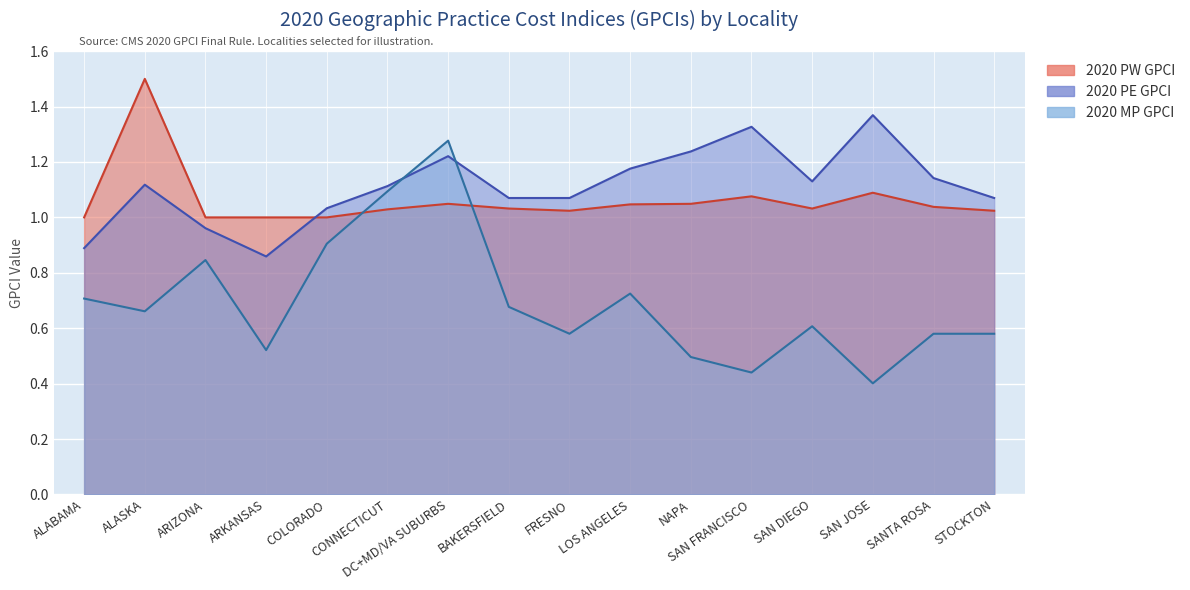

What is the difference between the second highest and second lowest values in the 2020 PW GPCI series?

0.1